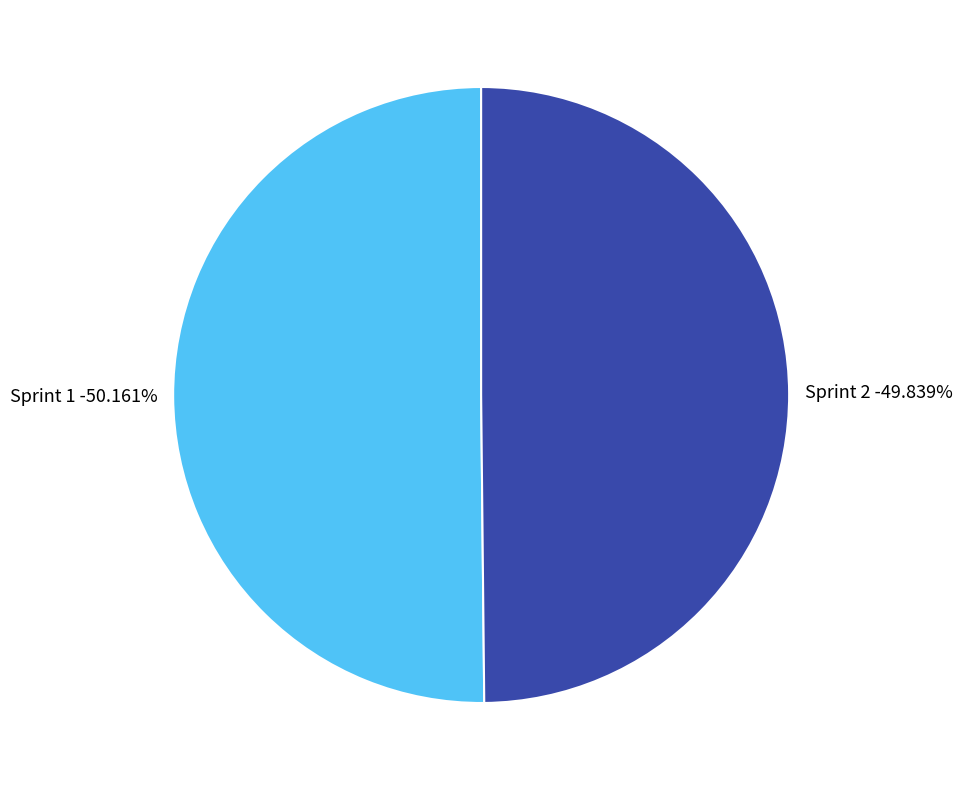

To the nearest percent, what percentage of the pie is 1?

50%